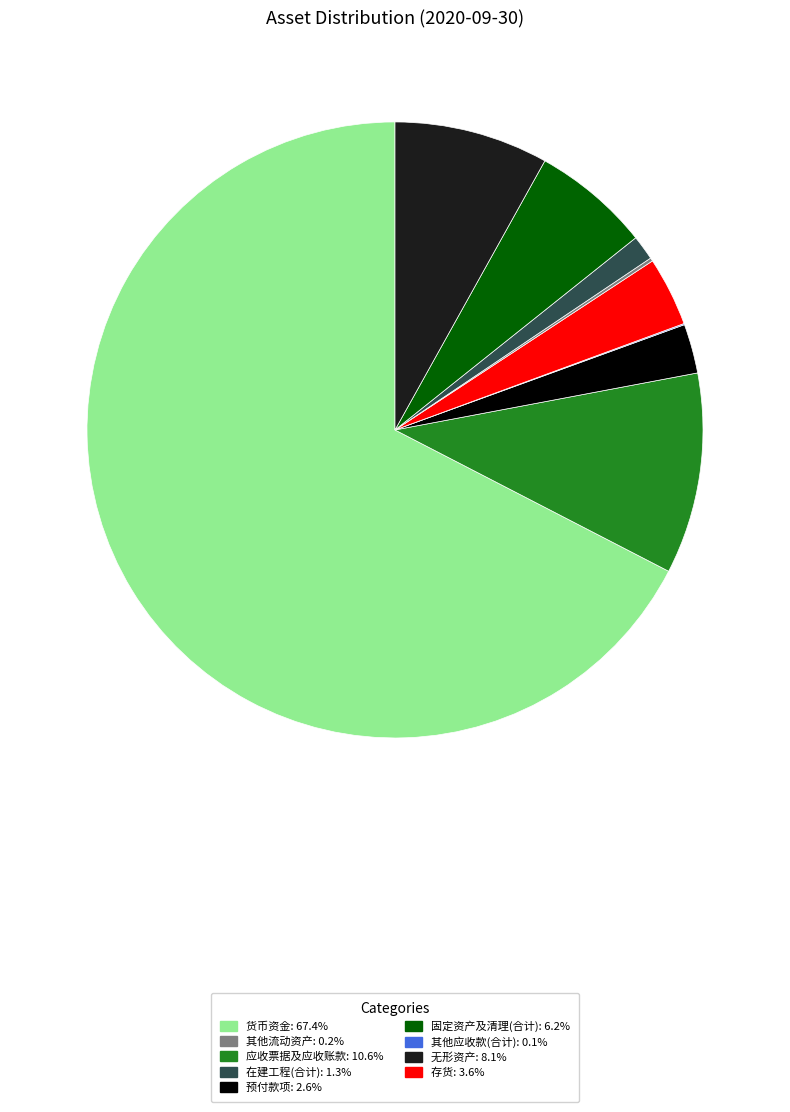

Rank the categories by value from lowest to highest.

其他应收款(合计), 其他流动资产, 在建工程(合计), 预付款项, 存货, 固定资产及清理(合计), 无形资产, 应收票据及应收账款, 货币资金